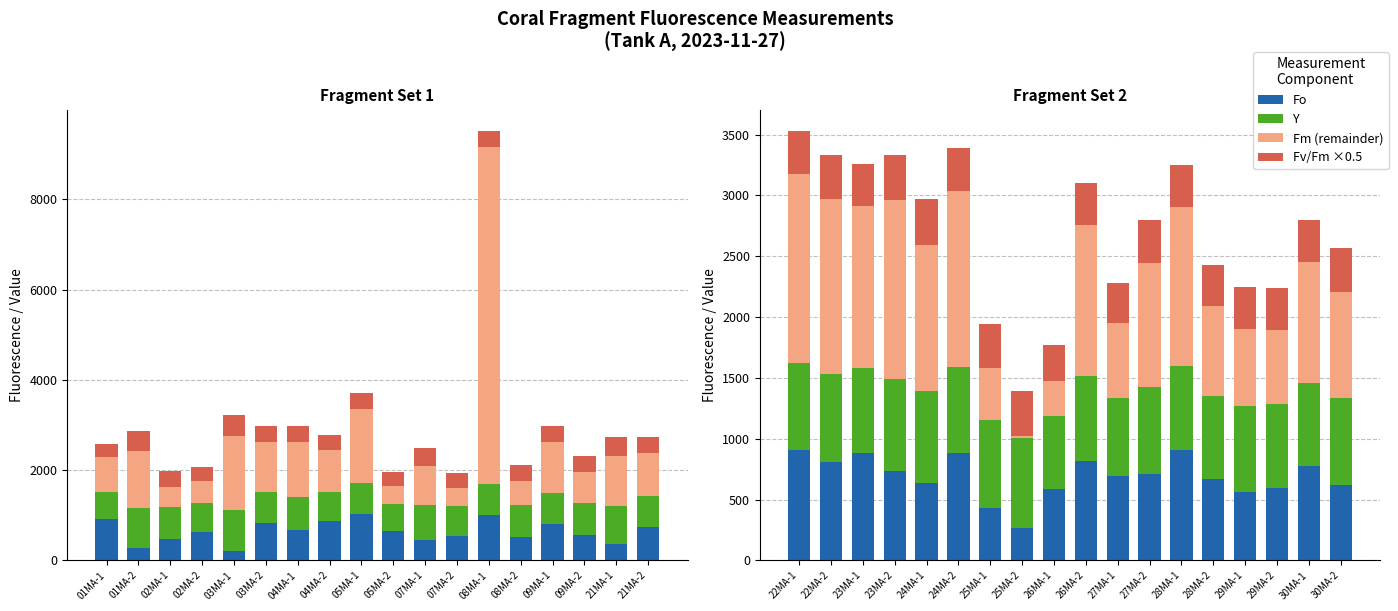

At how many categories does at least one series exceed 915?

10